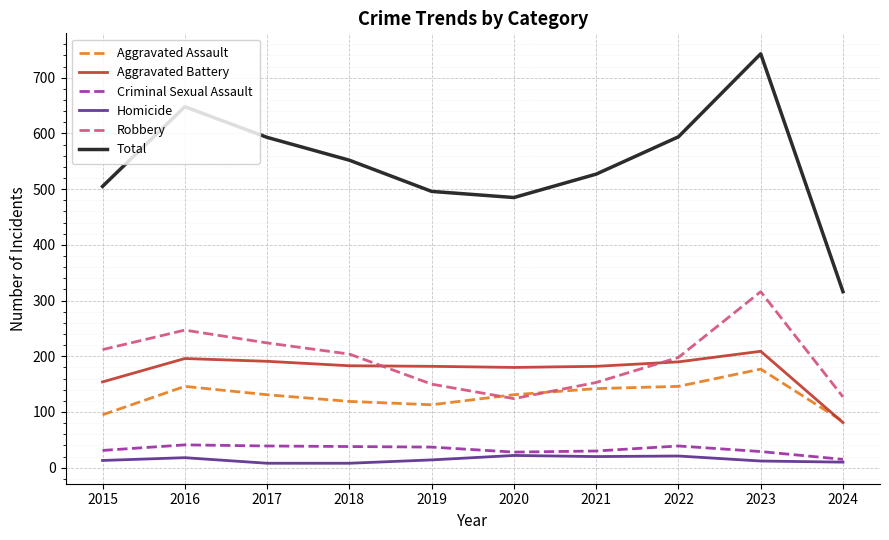

Is it true that Criminal Sexual Assault equals 12 at 2018?

False